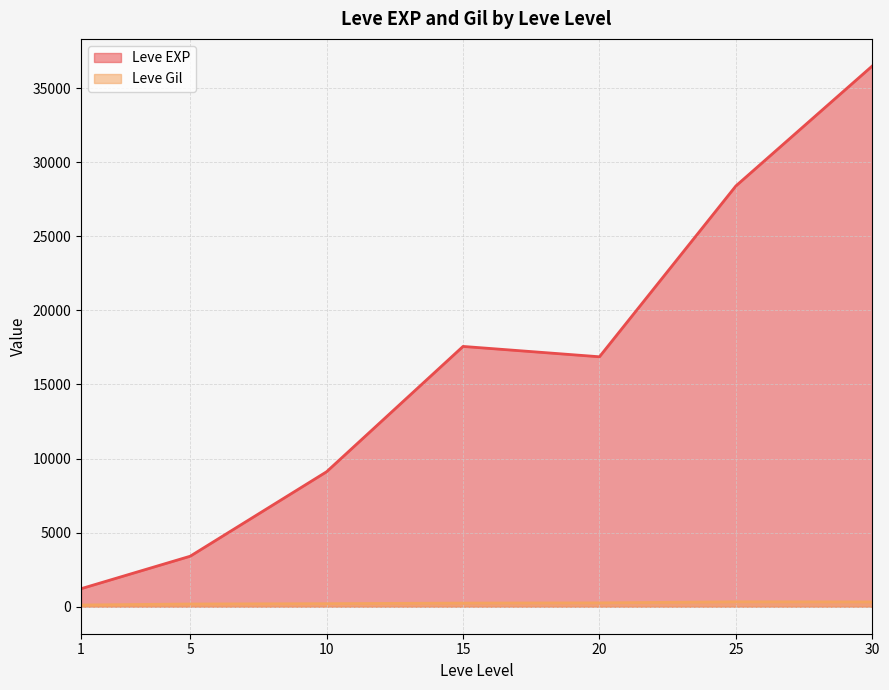

What are all the series names shown in the legend?

Leve EXP, Leve Gil